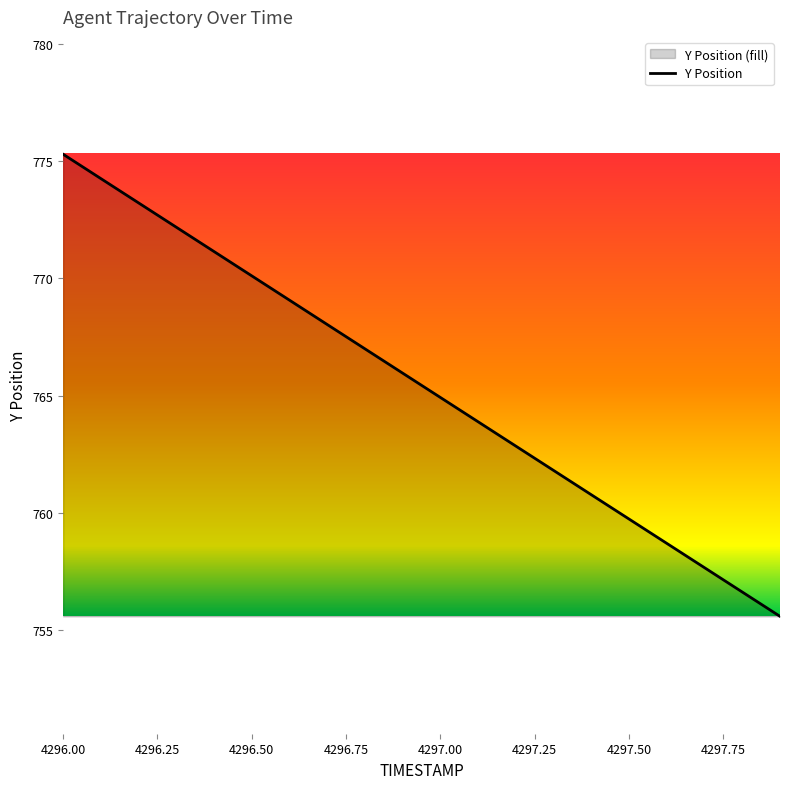

At which label is the value closest to 765?

4297.00